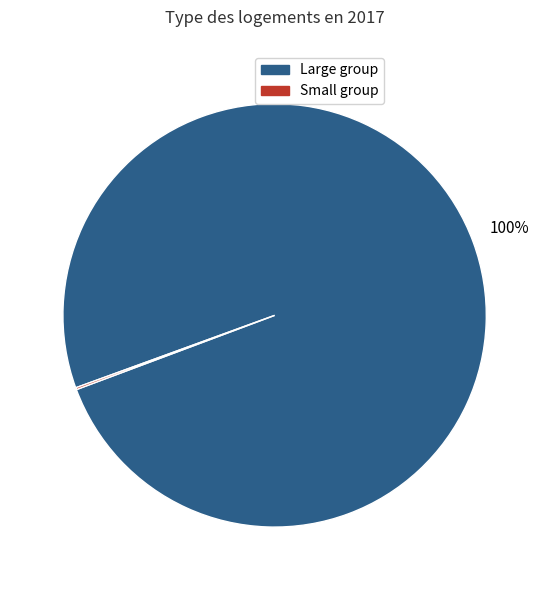

To the nearest percent, what is the difference between the largest and smallest slice percentages?

100%